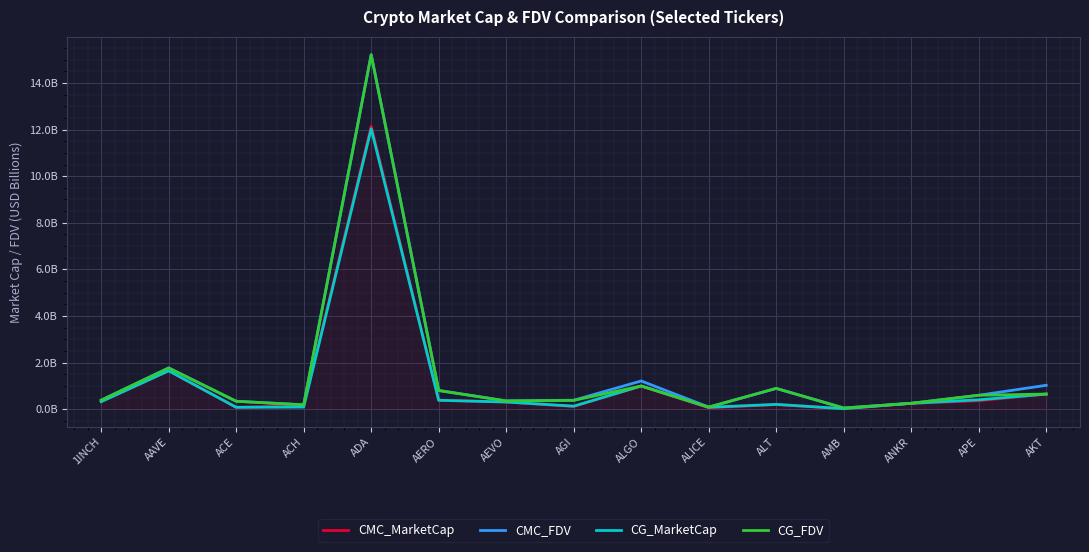

Rank the series at APE from lowest to highest value.

CMC_MarketCap, CG_MarketCap, CG_FDV, CMC_FDV